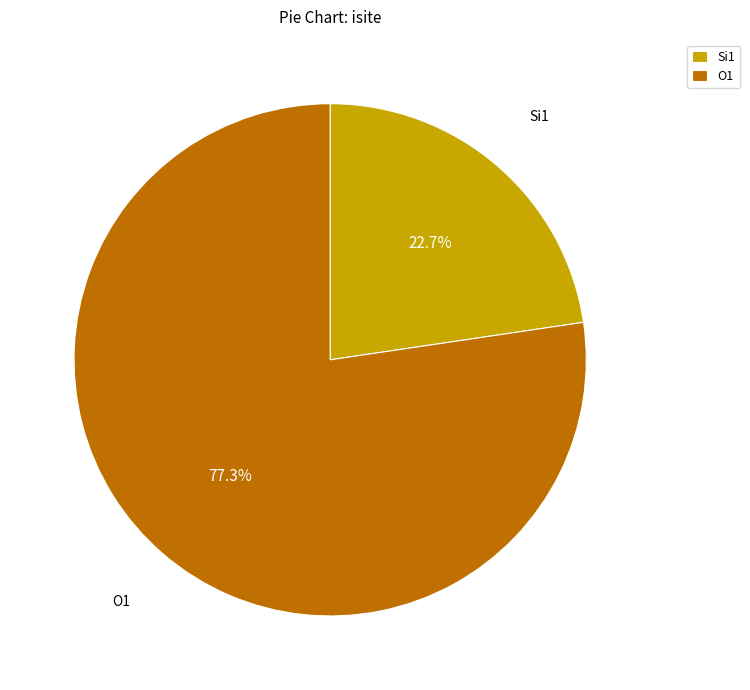

What portion of the pie excludes Si1?

77.3%